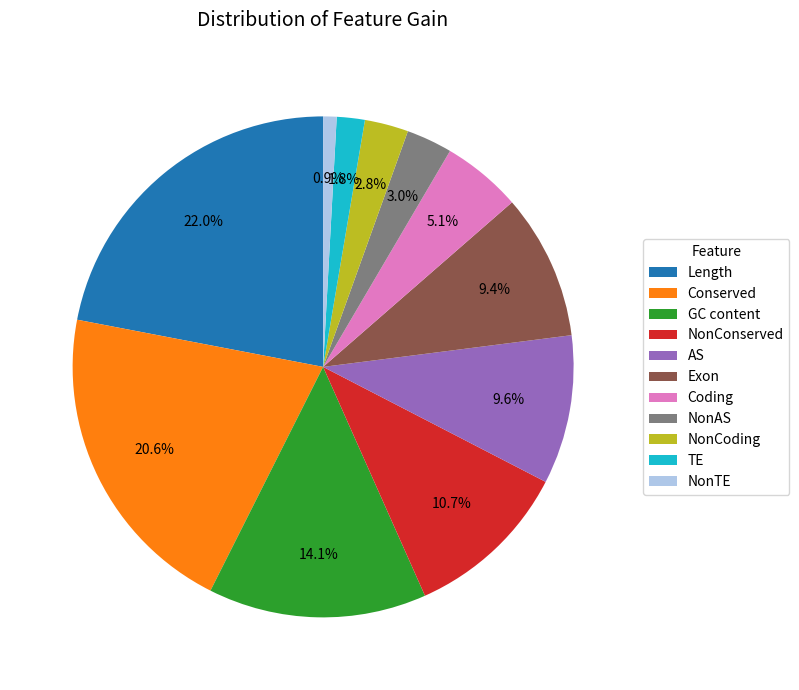

What percentage is NOT represented by NonCoding?

97.2%